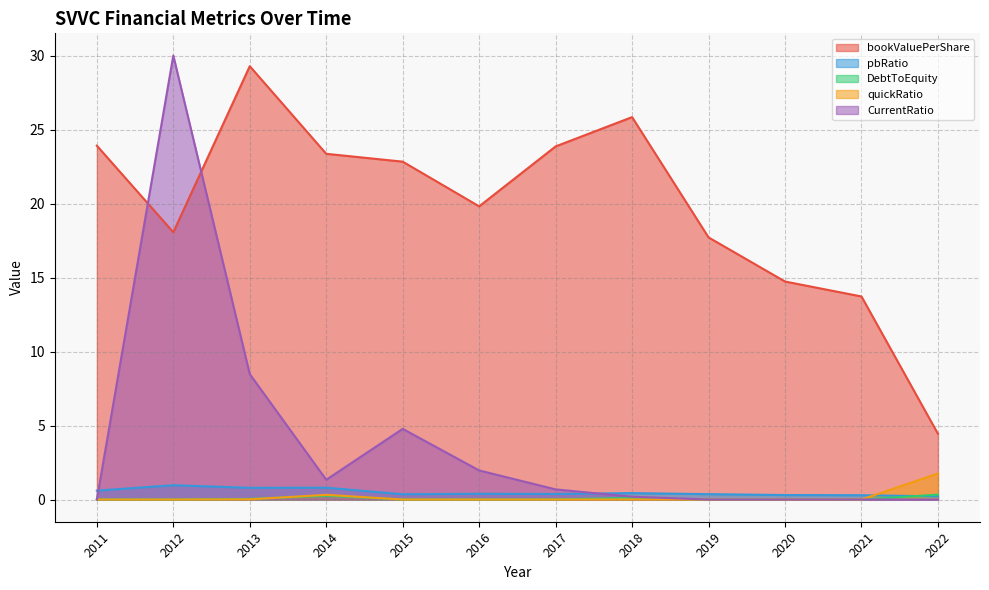

List the series in order of their peak value, highest first.

CurrentRatio, bookValuePerShare, quickRatio, pbRatio, DebtToEquity